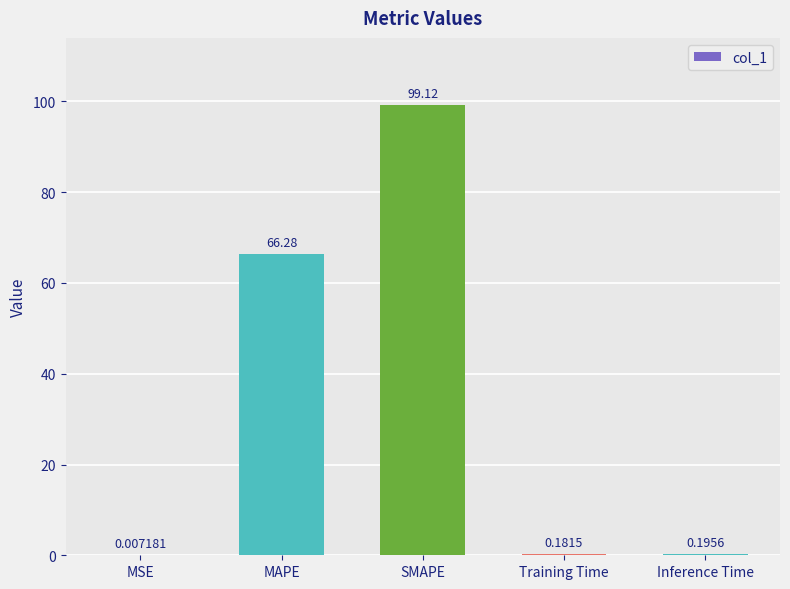

Are the bars grouped side by side (vs. stacked)?

No